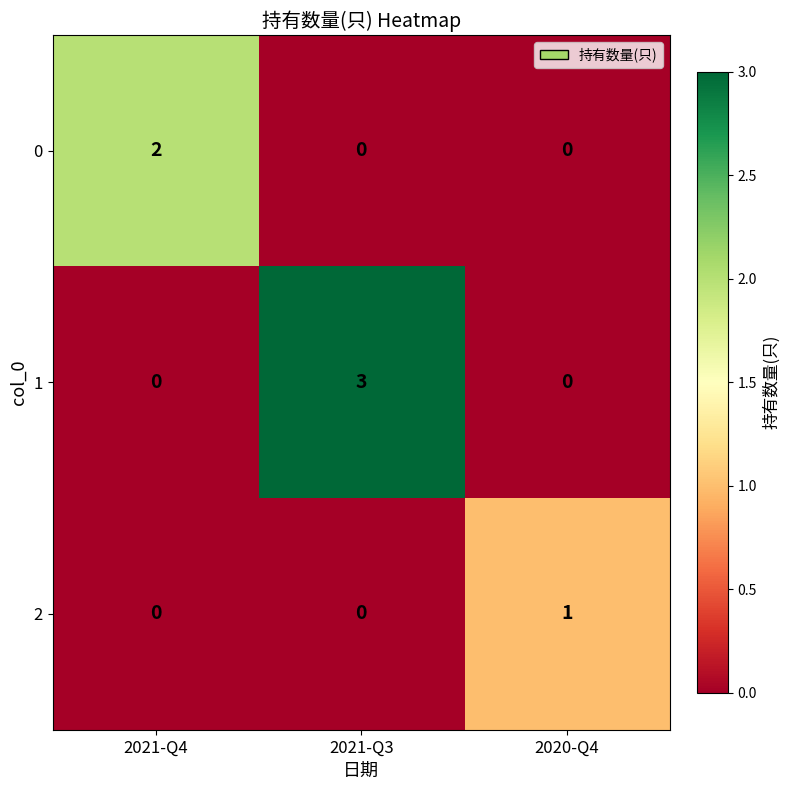

At how many categories does at least one series exceed 0?

3